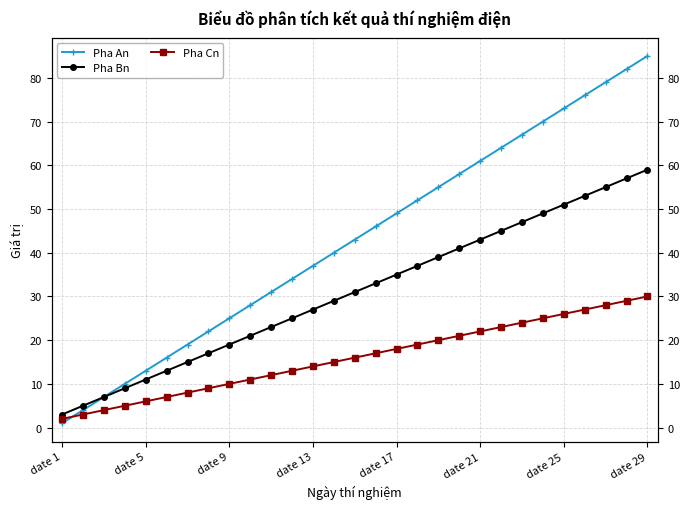

What are all the series names shown in the legend?

Pha An, Pha Bn, Pha Cn